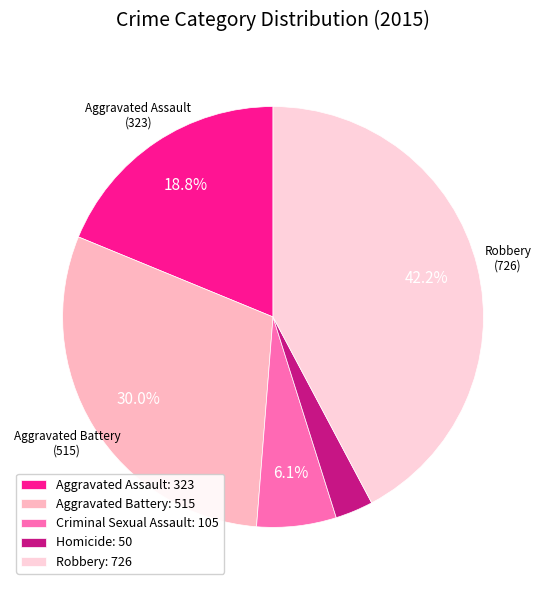

Rank the categories by value from highest to lowest.

Robbery, Aggravated Battery, Aggravated Assault, Criminal Sexual Assault, Homicide